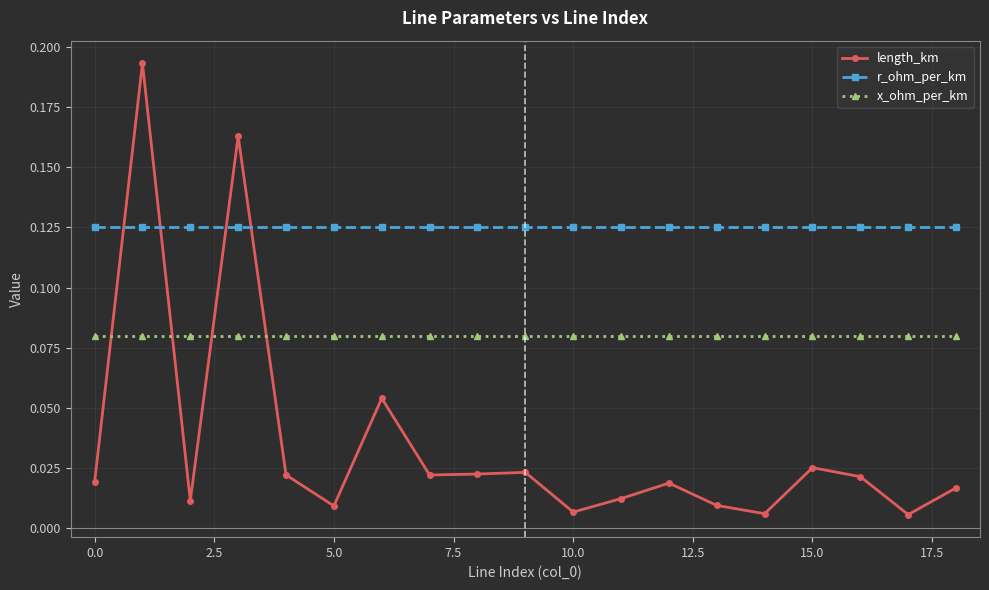

Rank the series by their maximum value, from lowest to highest.

x_ohm_per_km, r_ohm_per_km, length_km